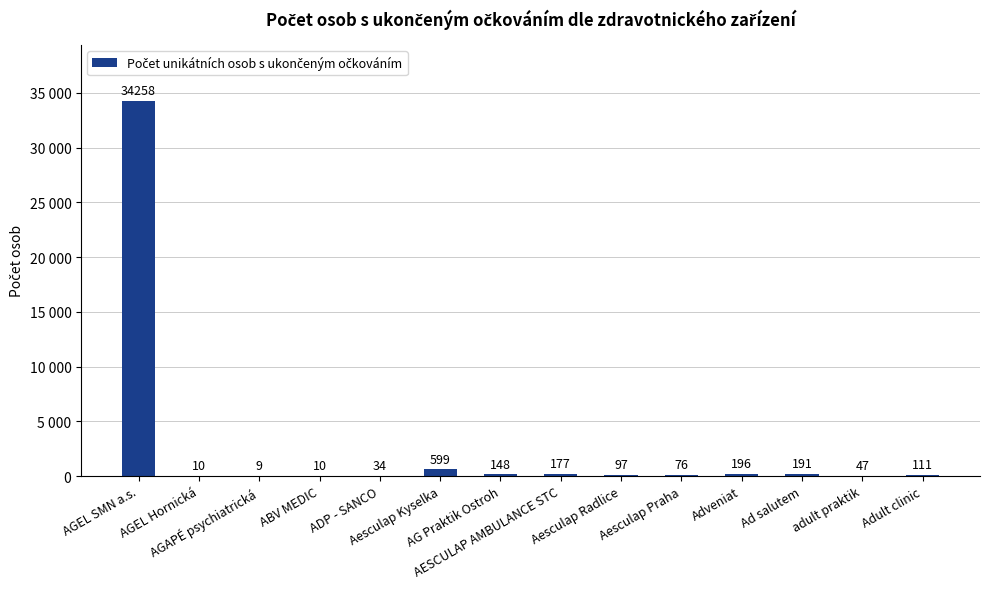

Are the bars horizontal?

No